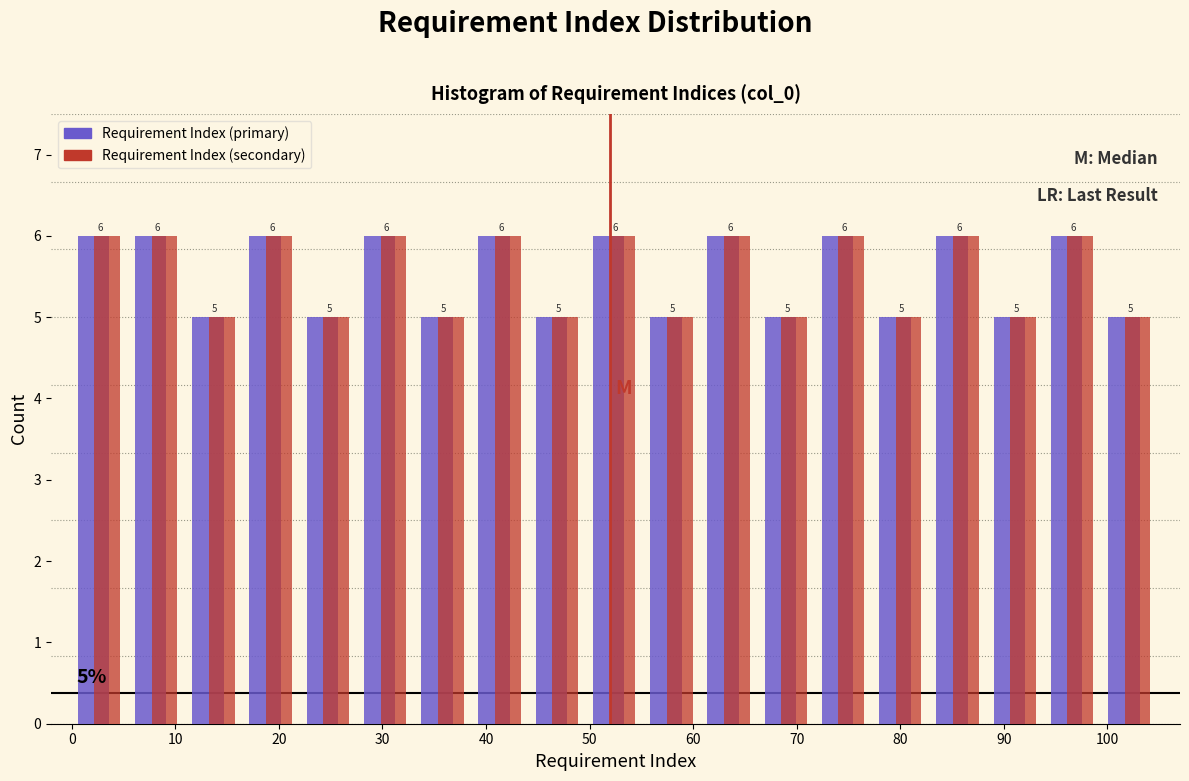

Reading left to right, transcribe this chart: for each range on the x-axis, give the height of each series' bar. The bar edges are not printed on the chart, so give them approximately, as read against the axis.

0 to 6: Requirement Index (primary)=6	Requirement Index (secondary)=6
6 to 11: Requirement Index (primary)=6	Requirement Index (secondary)=6
11 to 17: Requirement Index (primary)=5	Requirement Index (secondary)=5
17 to 22: Requirement Index (primary)=6	Requirement Index (secondary)=6
22 to 28: Requirement Index (primary)=5	Requirement Index (secondary)=5
28 to 33: Requirement Index (primary)=6	Requirement Index (secondary)=6
33 to 39: Requirement Index (primary)=5	Requirement Index (secondary)=5
39 to 44: Requirement Index (primary)=6	Requirement Index (secondary)=6
44 to 50: Requirement Index (primary)=5	Requirement Index (secondary)=5
50 to 55: Requirement Index (primary)=6	Requirement Index (secondary)=6
55 to 61: Requirement Index (primary)=5	Requirement Index (secondary)=5
61 to 66: Requirement Index (primary)=6	Requirement Index (secondary)=6
66 to 72: Requirement Index (primary)=5	Requirement Index (secondary)=5
72 to 77: Requirement Index (primary)=6	Requirement Index (secondary)=6
77 to 83: Requirement Index (primary)=5	Requirement Index (secondary)=5
83 to 88: Requirement Index (primary)=6	Requirement Index (secondary)=6
88 to 94: Requirement Index (primary)=5	Requirement Index (secondary)=5
94 to 99: Requirement Index (primary)=6	Requirement Index (secondary)=6
99 to 105: Requirement Index (primary)=5	Requirement Index (secondary)=5